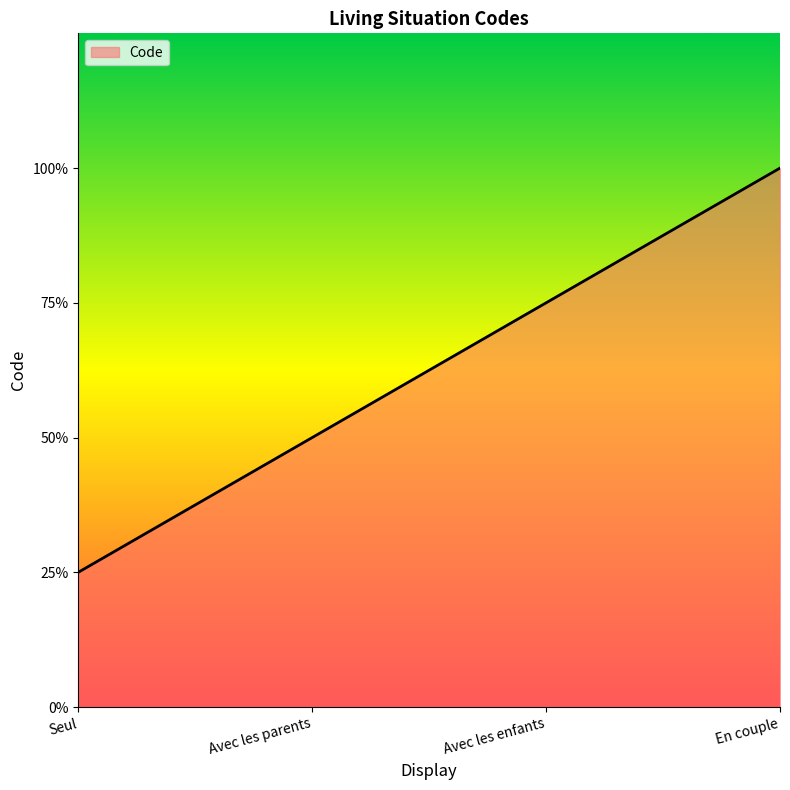

Is this an area chart (filled region under the line)?

Yes